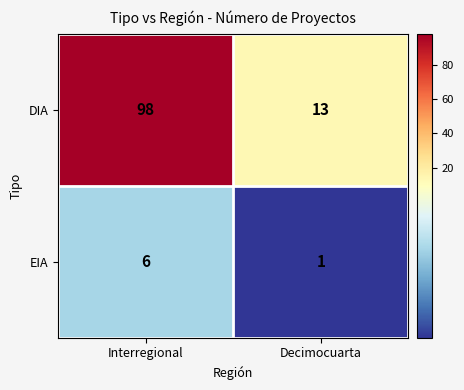

Rank the series at Interregional from lowest to highest value.

EIA, DIA